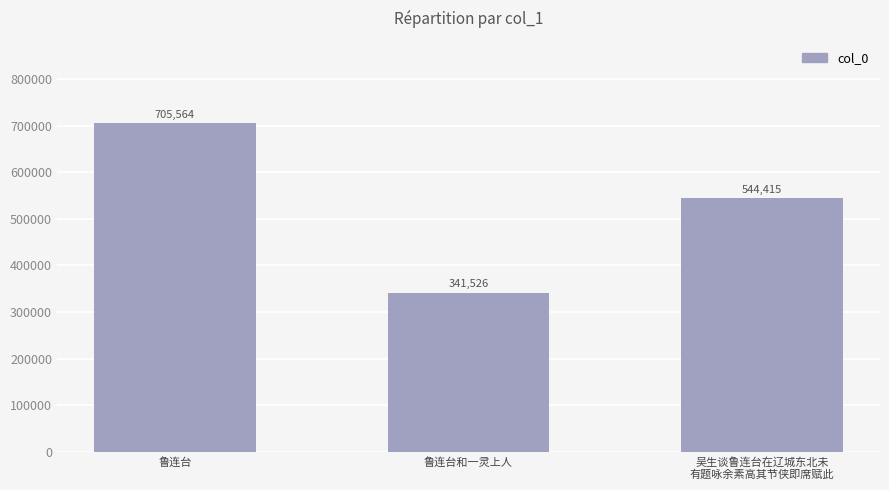

What value does the data have at 鲁连台, to the nearest 50?

705550